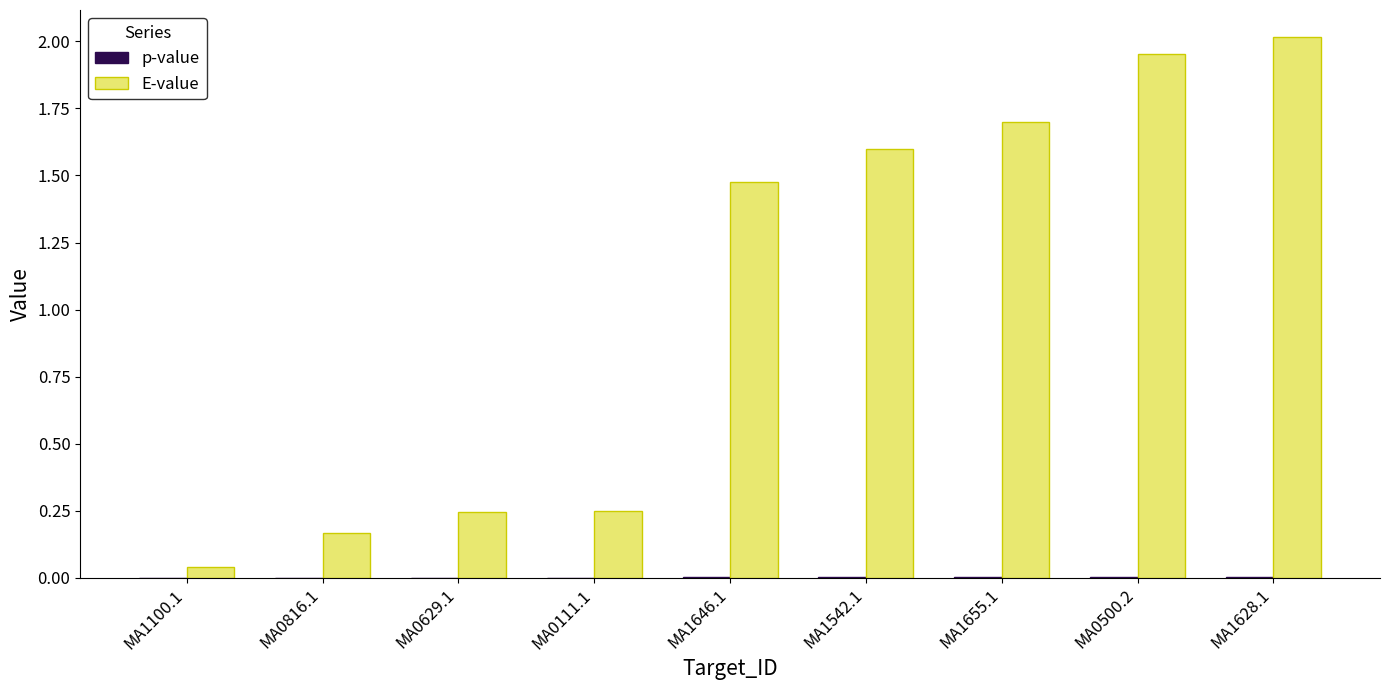

Which series has the largest total across all categories?

E-value